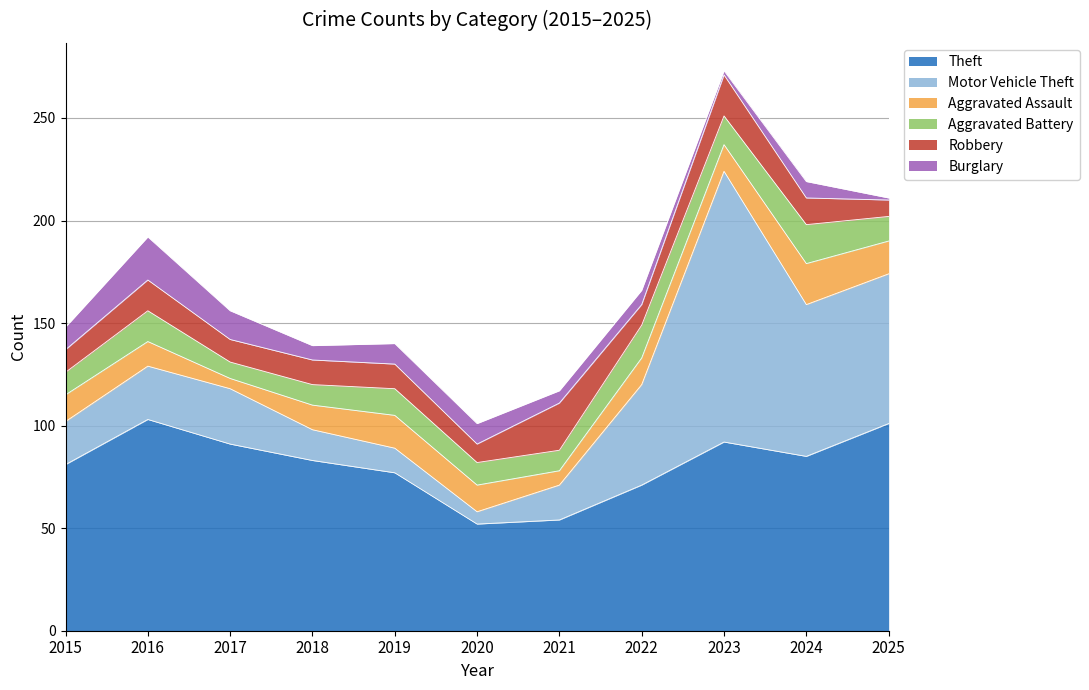

What is the maximum value for Theft?

103